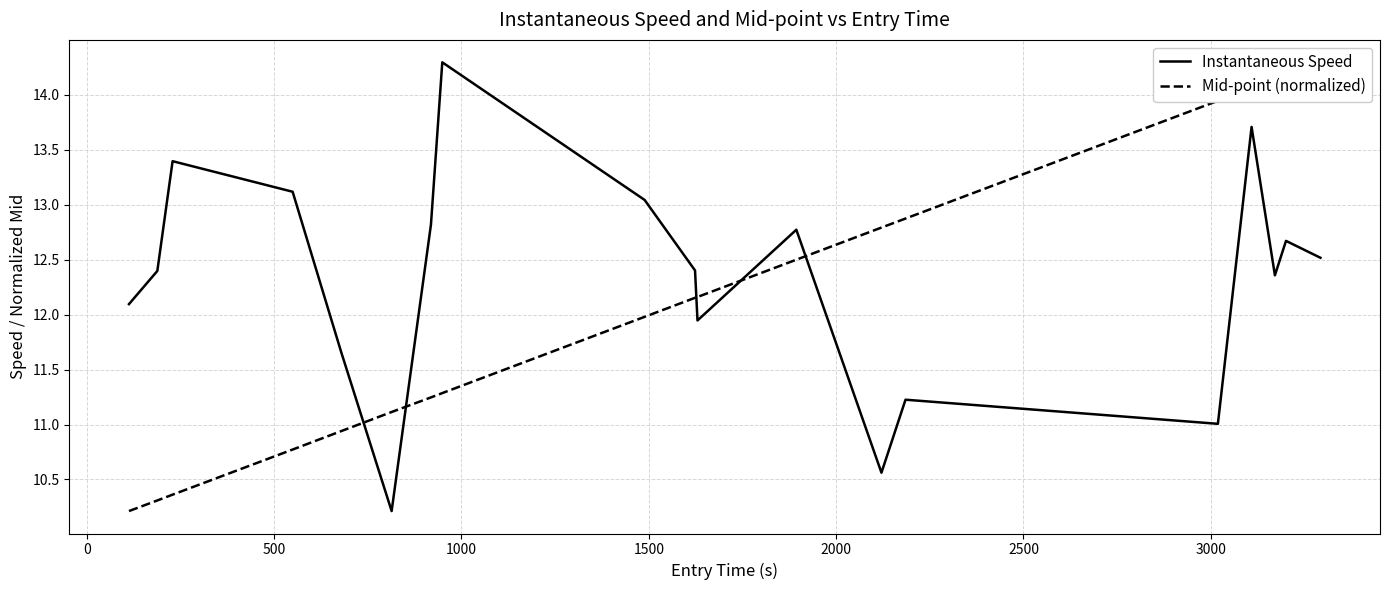

What is the minimum value for Instantaneous Speed?

10.2